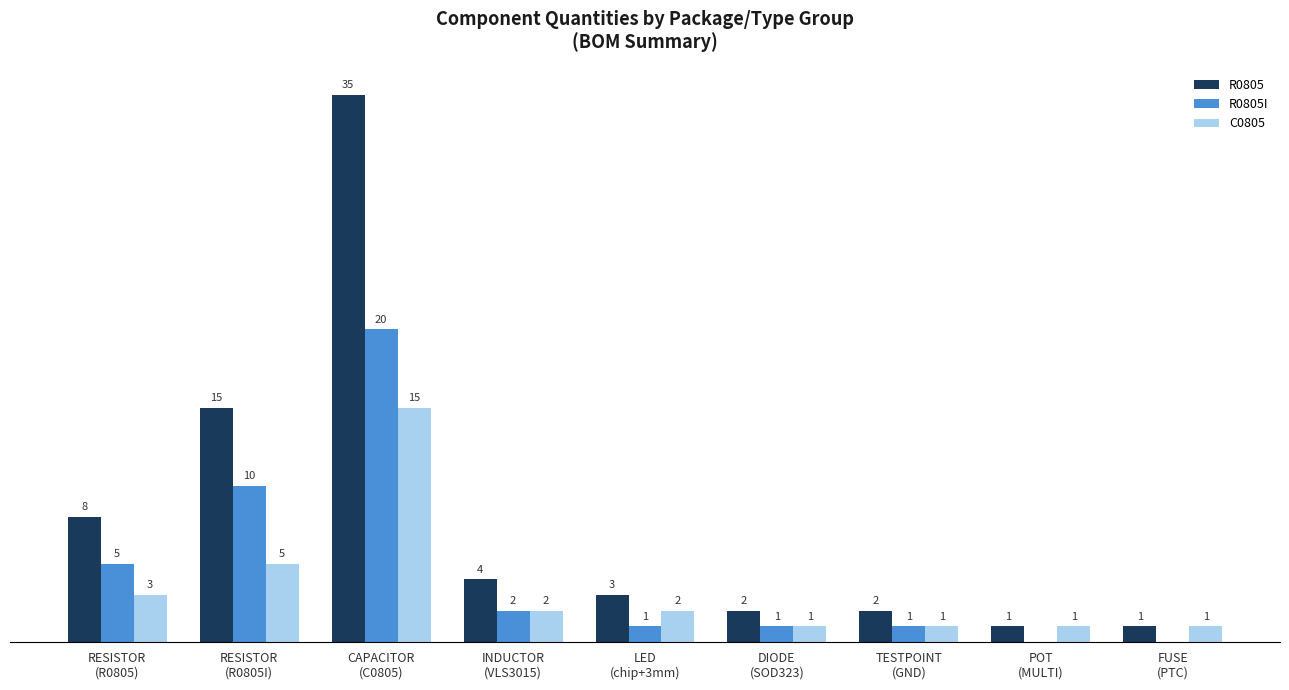

Are the bars horizontal?

No